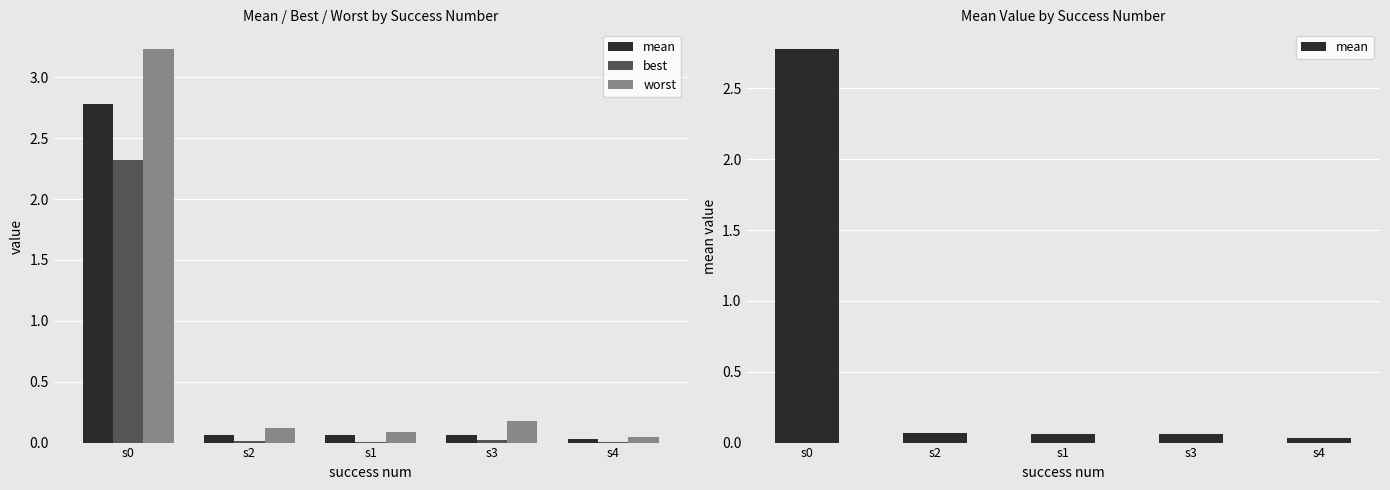

Where is best nearest to the value 1?

s3